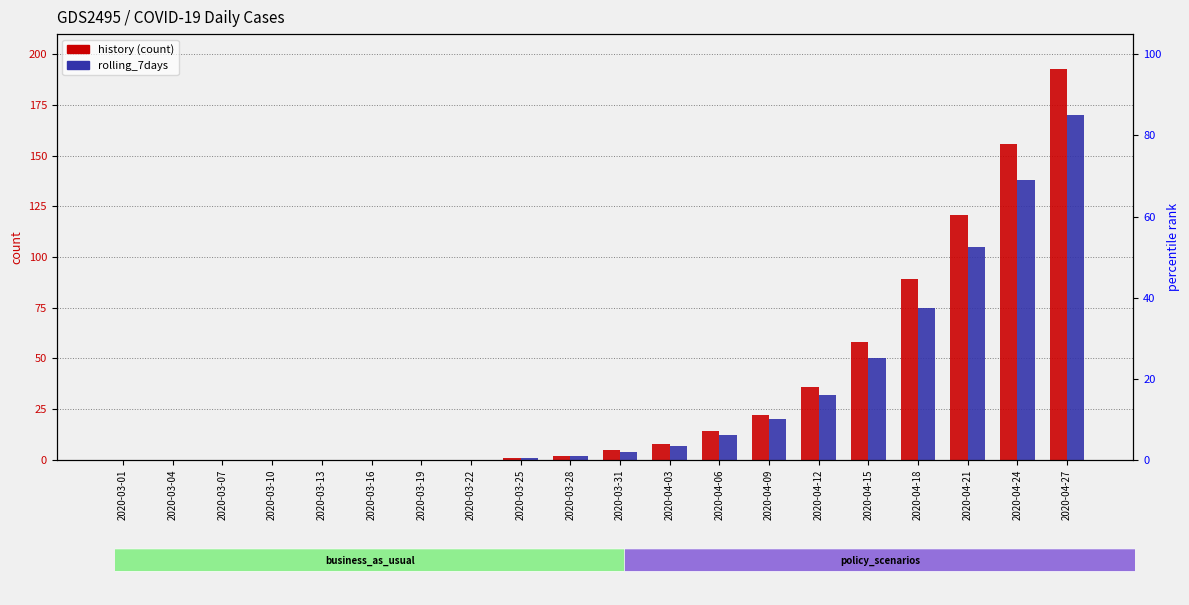

Between 2020-03-04 and 2020-04-18, which is larger?

2020-04-18